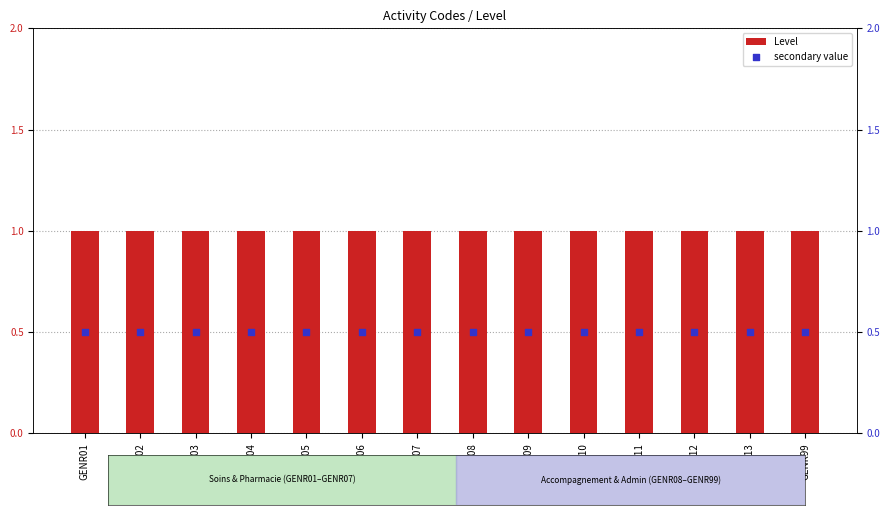

Which series has the widest spread of Y values?

Level